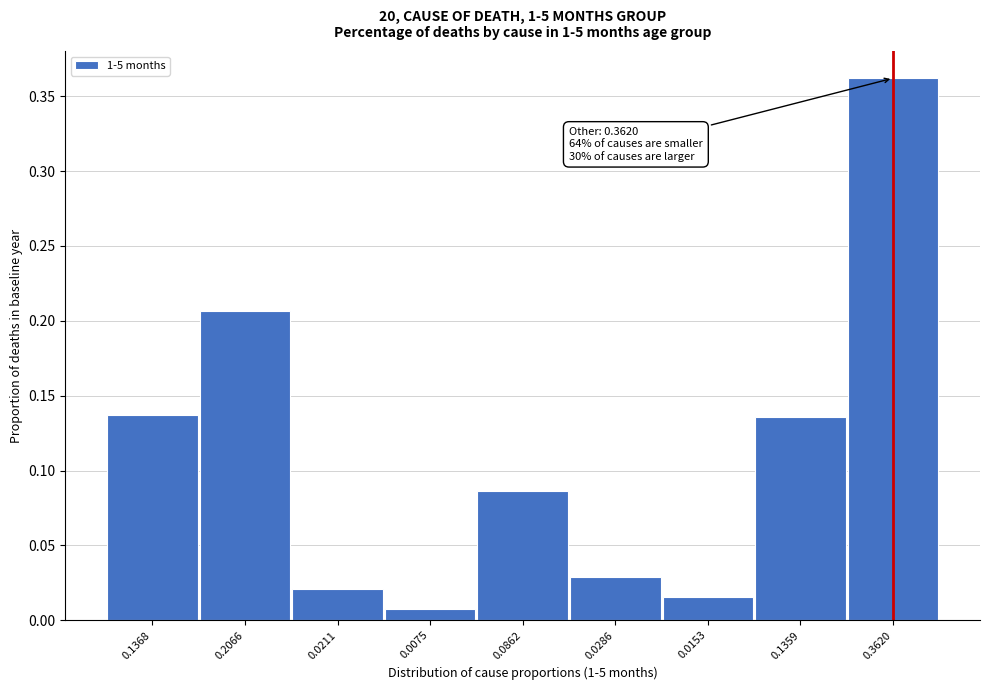

The chart shows a value of 0.0 at 0.2066. True or false?

False